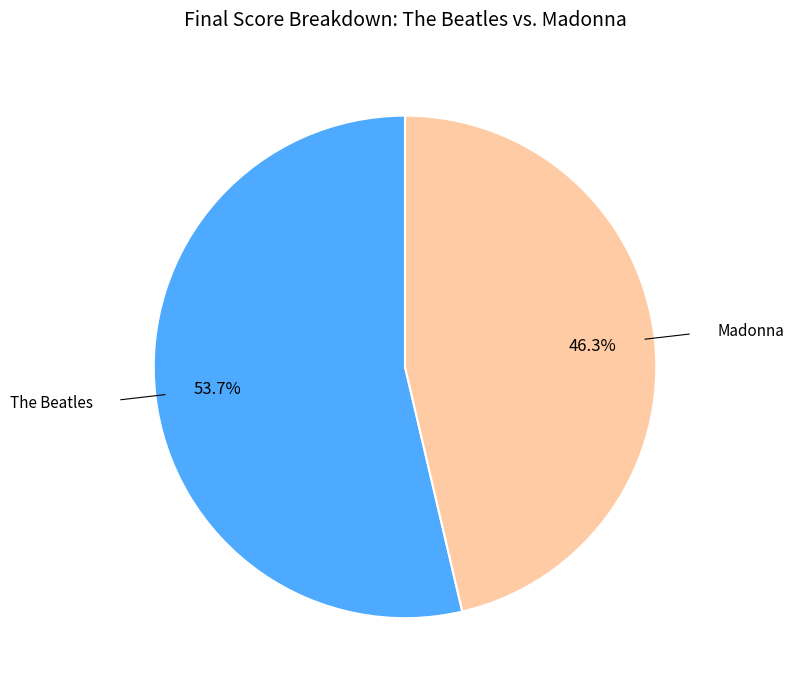

How much of the chart is everything except The Beatles?

46.3%